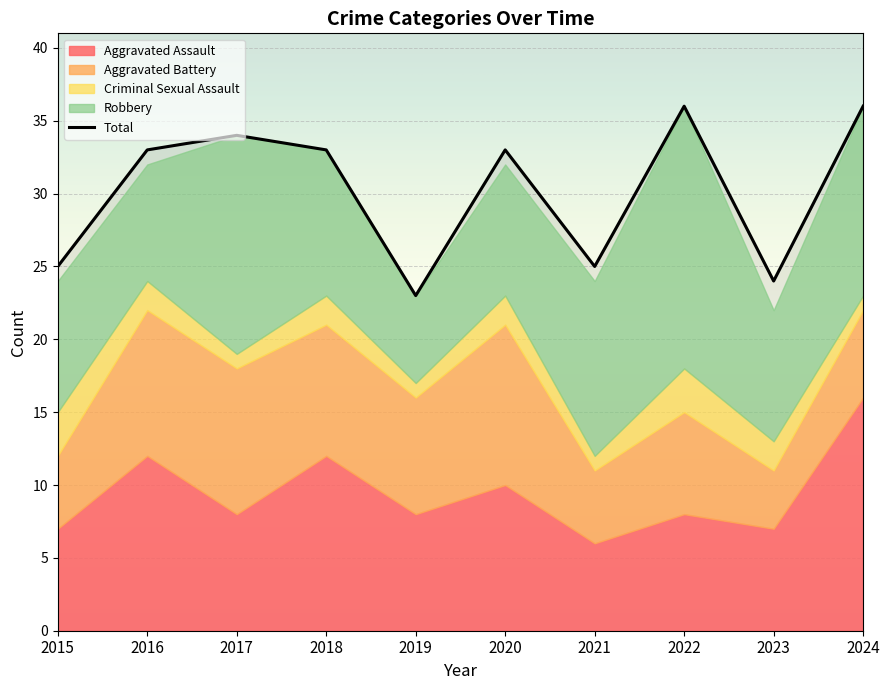

In Robbery, how many points are lower than both neighbors (excluding endpoints)?

3